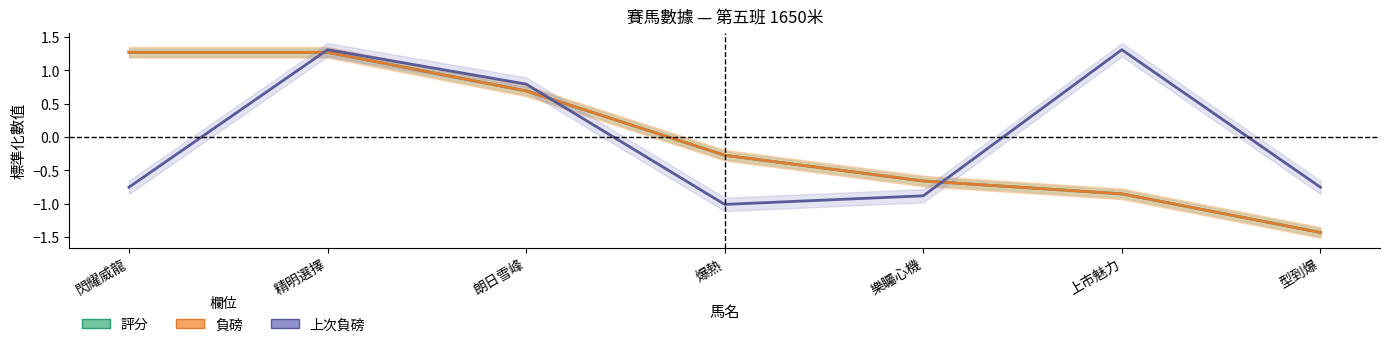

What is the label of the 4th point from the left?

爆熱